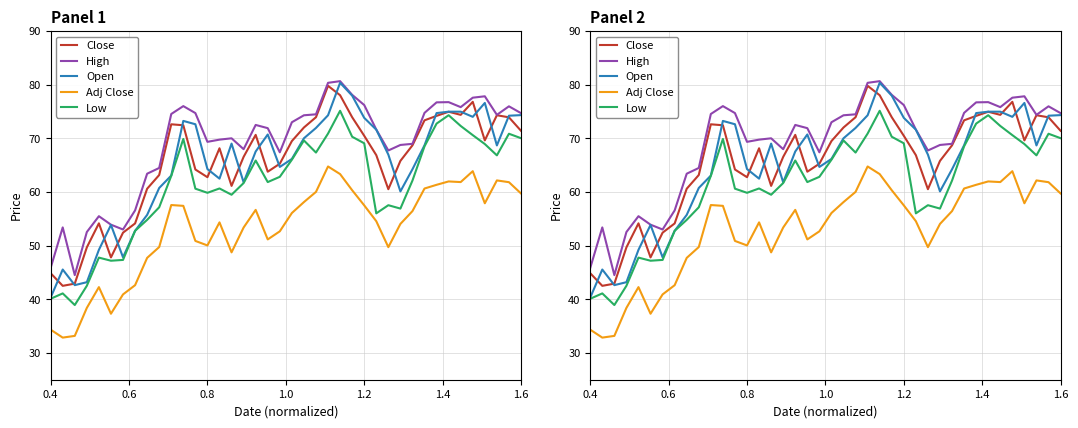

Reading right to left, transcribe all the data shown in this chart.

Close: 71.4	73.9	74.3	69.6	76.8	74.4	75.0	74.2	73.3	68.7	65.8	60.5	66.9	70.5	73.9	78.0	79.8	73.9	72.0	69.5	65.3	63.8	70.6	66.5	61.1	68.1	62.8	64.2	72.4	72.6	63.2	60.6	54.1	52.4	47.8	54.1	49.7	42.9	42.5	44.9
High: 74.7	76.0	74.4	77.8	77.6	75.8	76.7	76.7	74.7	69.0	68.8	67.7	71.6	76.2	78.1	80.7	80.3	74.5	74.3	73.0	67.4	71.9	72.5	68.0	70.0	69.8	69.3	74.7	76.0	74.5	64.5	63.4	56.6	53.0	53.9	55.5	52.5	44.5	53.4	45.8
Open: 74.3	74.2	68.7	76.6	74.0	75.0	75.0	74.7	68.7	64.2	60.1	67.0	71.6	73.8	78.0	80.3	74.3	71.9	70.0	66.2	64.7	70.7	67.5	61.8	69.0	62.5	64.3	72.6	73.2	63.0	60.7	55.7	52.8	47.8	53.9	49.2	43.2	42.6	45.5	40.3
Adj Close: 59.7	61.8	62.1	57.9	63.9	61.8	62.0	61.3	60.6	56.4	54.0	49.7	54.5	57.5	60.3	63.3	64.8	60.0	58.1	56.1	52.7	51.1	56.7	53.4	48.7	54.3	50.0	50.9	57.4	57.6	49.7	47.7	42.6	40.9	37.3	42.3	38.4	33.2	32.9	34.3
Low: 70.0	70.8	66.8	68.9	70.6	72.3	74.3	72.7	68.5	62.1	56.9	57.5	56.0	69.1	70.3	75.1	70.9	67.3	69.6	66.0	62.8	61.8	65.9	61.7	59.5	60.6	59.8	60.6	69.9	63.0	57.1	54.8	52.8	47.3	47.2	47.8	42.5	38.9	41.1	40.1